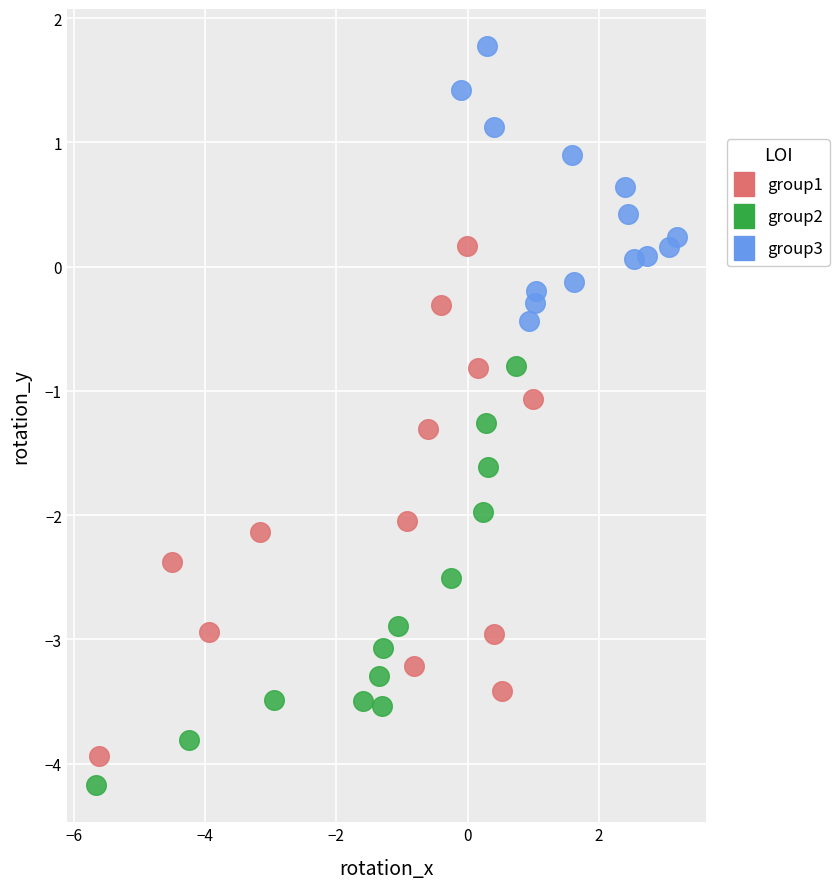

Which series has the largest Y range (max minus min)?

group1